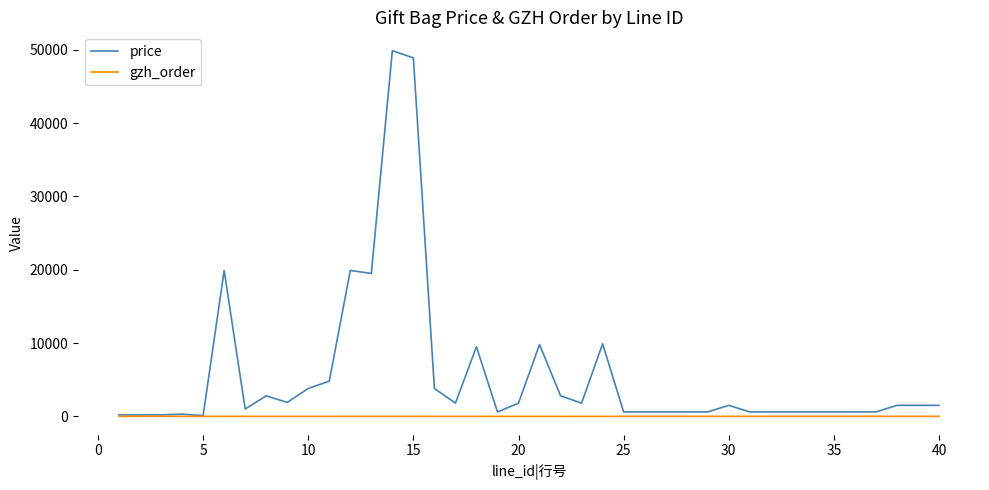

What is the maximum value for price?

49900